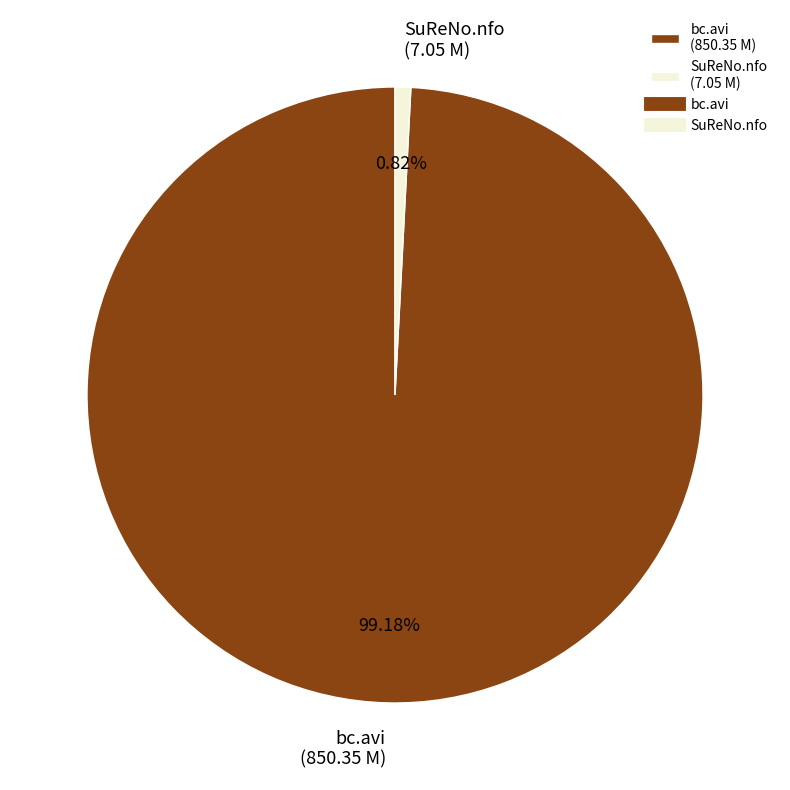

Is the sum of bc.avi and SuReNo.nfo greater than half?

Yes